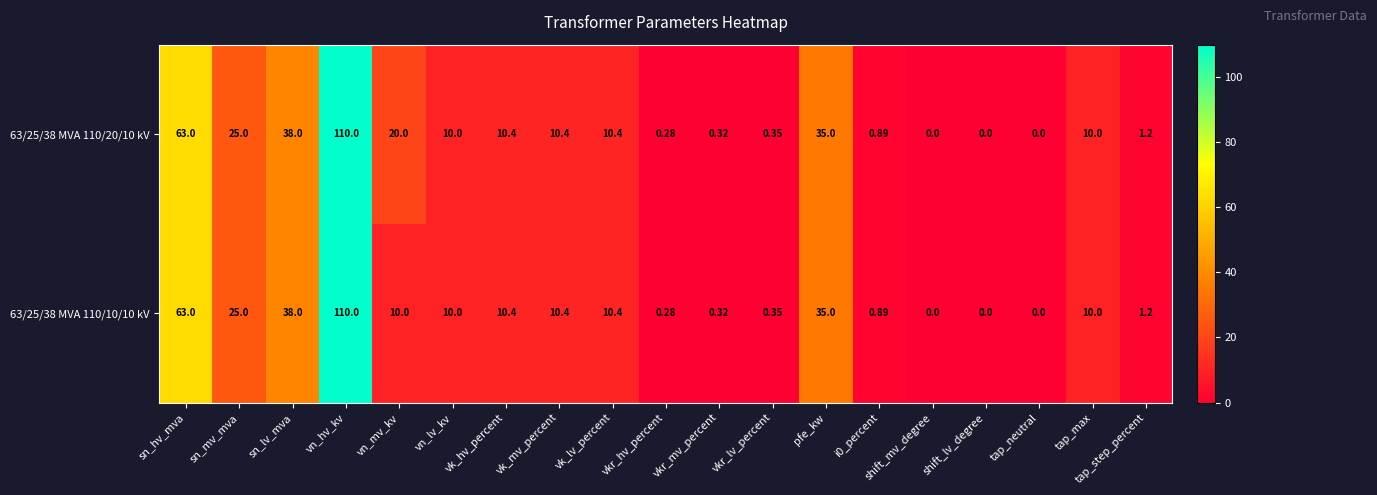

Which series has the largest total across all categories?

63/25/38 MVA 110/20/10 kV